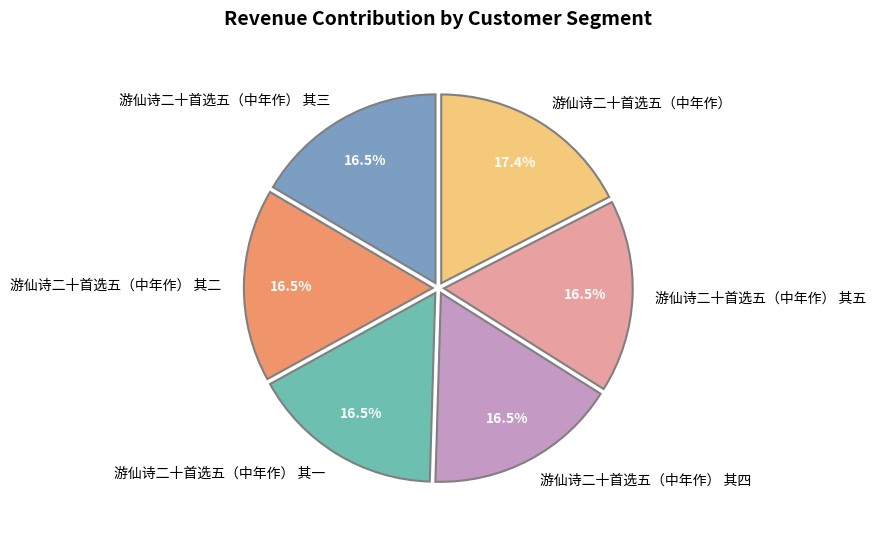

What is the total percentage of 游仙诗二十首选五（中年作） 其四 and 游仙诗二十首选五（中年作） 其二?

33.0%